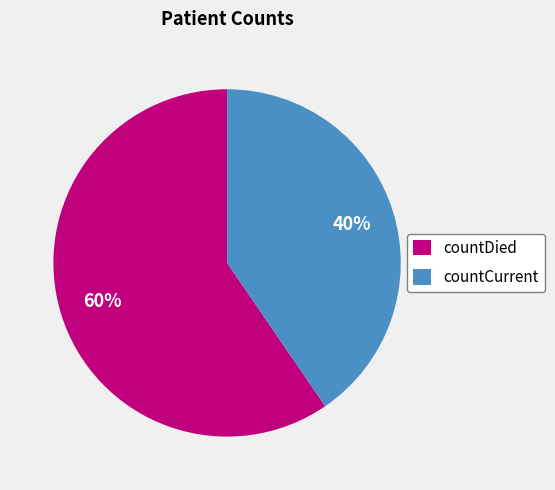

Is the sum of countCurrent and countDied greater than half?

Yes